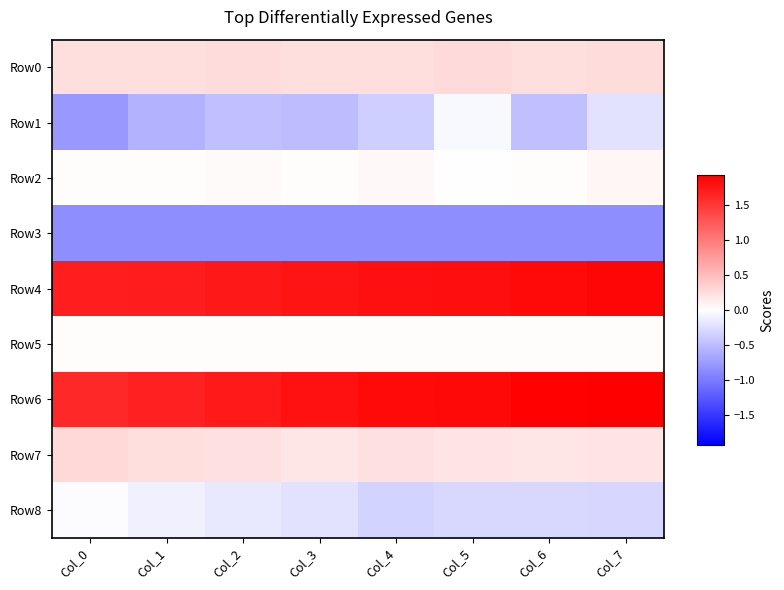

List the series in order of their peak value, highest first.

Row6, Row4, Row7, Row0, Row2, Row5, Row8, Row1, Row3